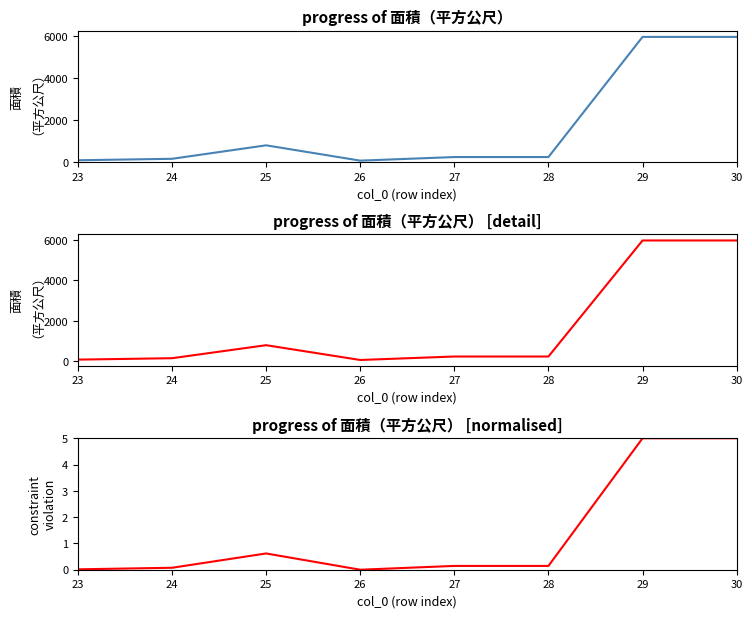

Does the chart have visible grid lines?

No